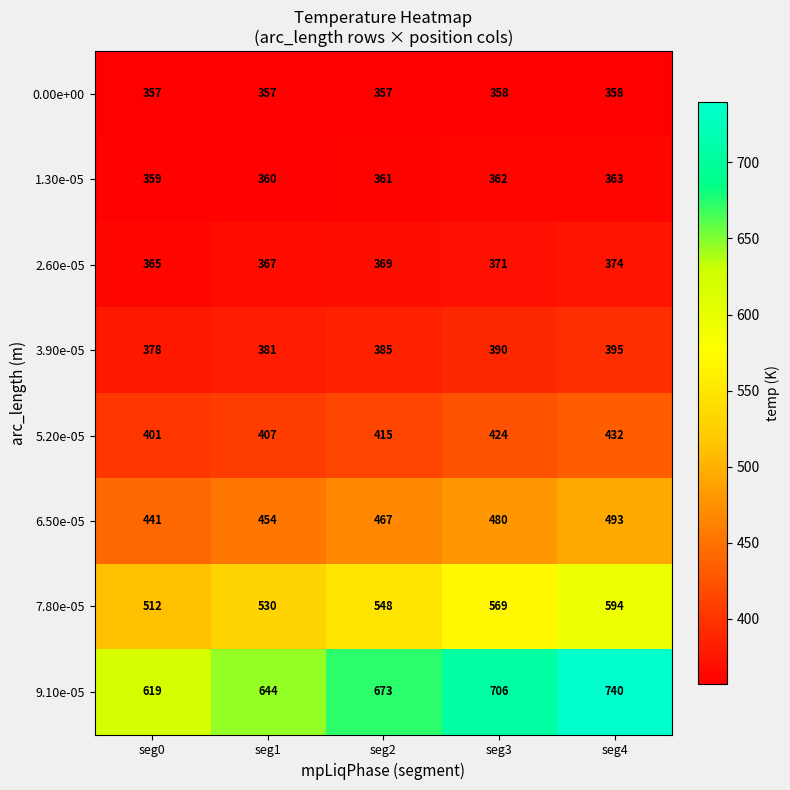

What is the difference between the highest and lowest values at seg3?

348